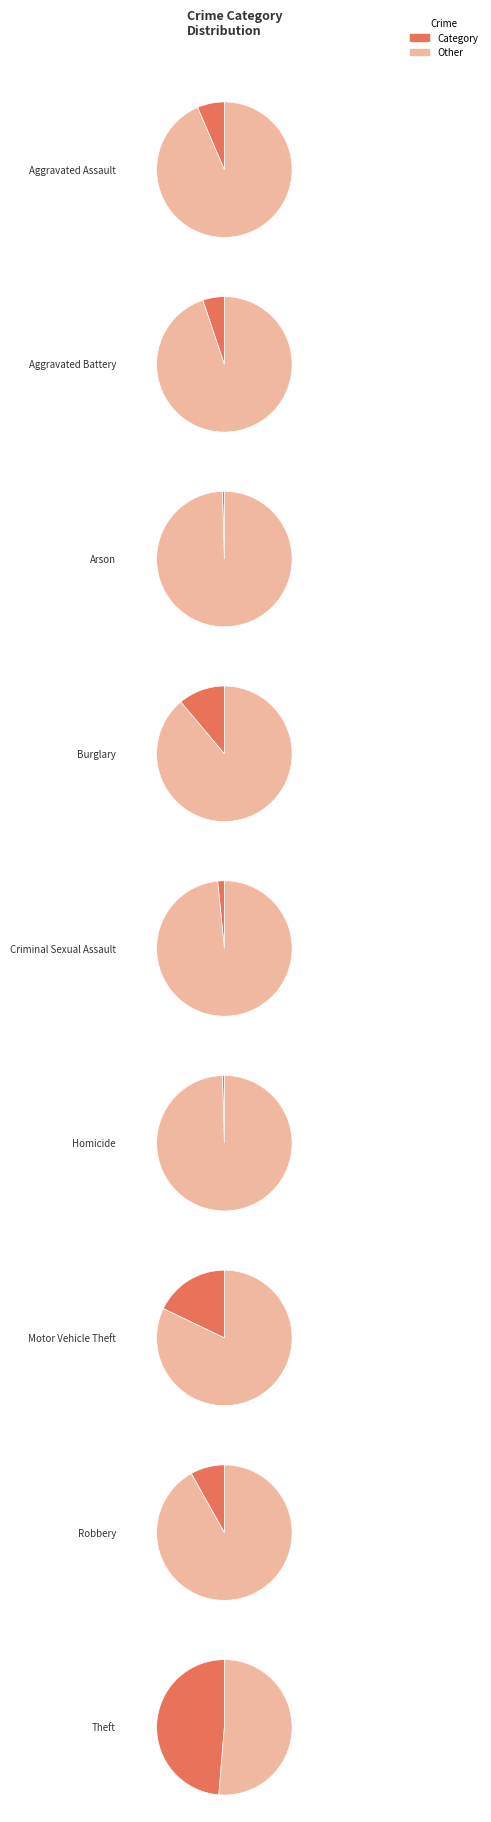

What is the change in value from Homicide to Motor Vehicle Theft?

+780